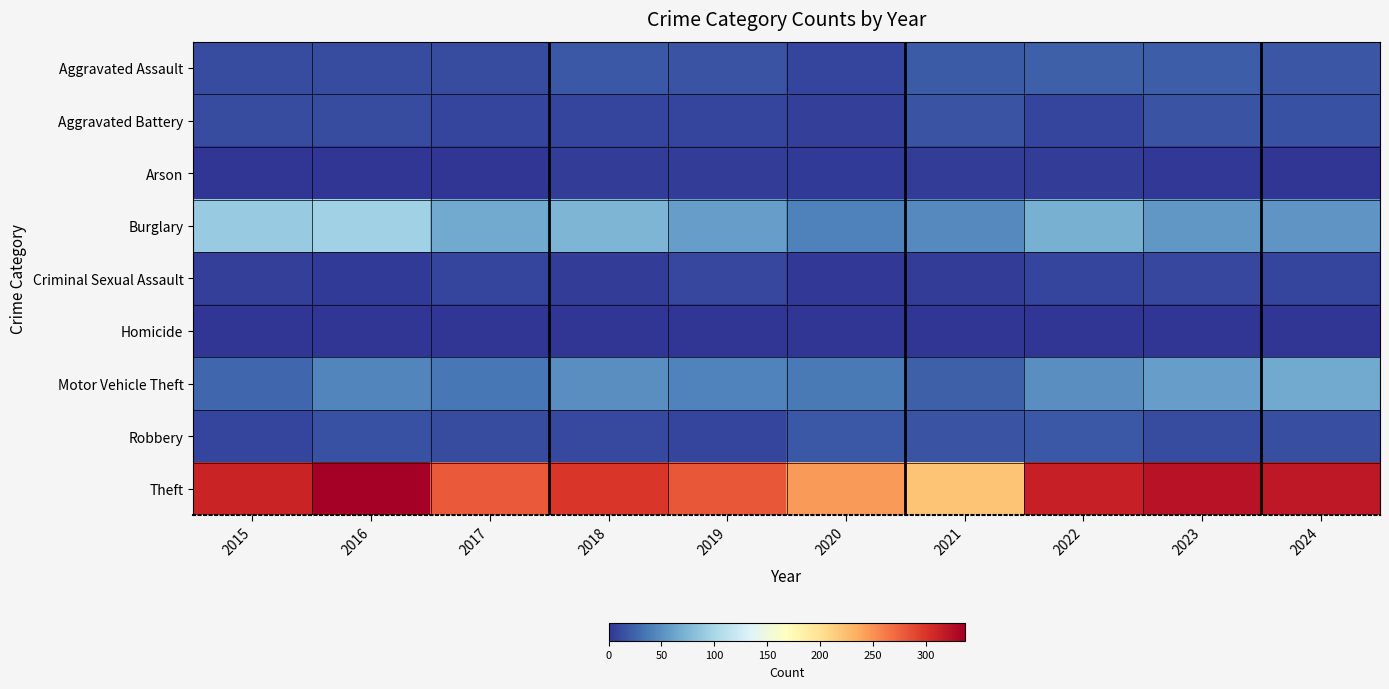

Which category has the lowest value across all series?

2016